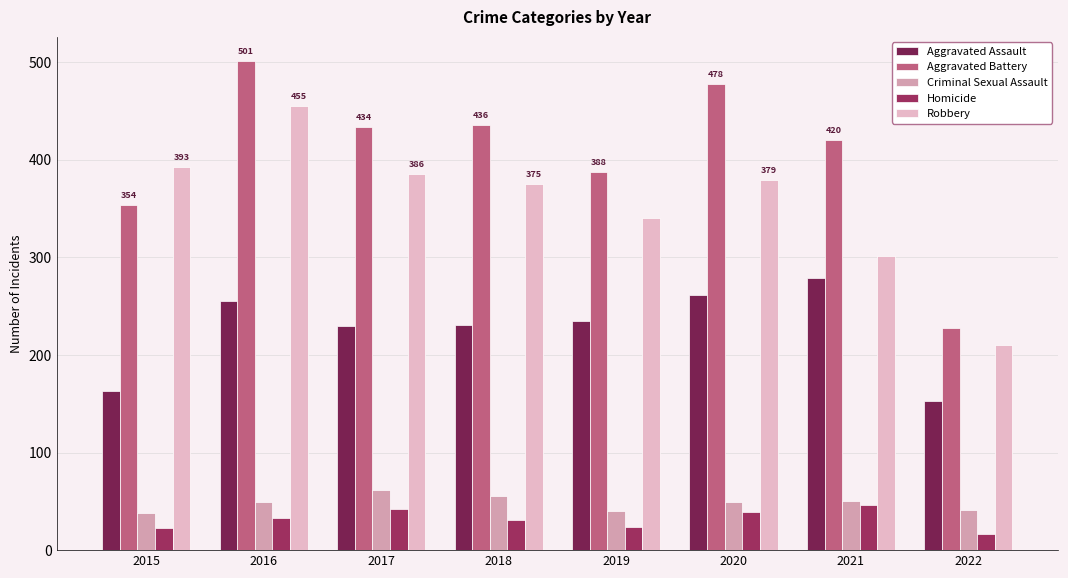

What is the approximate value of Robbery at 2017, to the nearest 5?

385